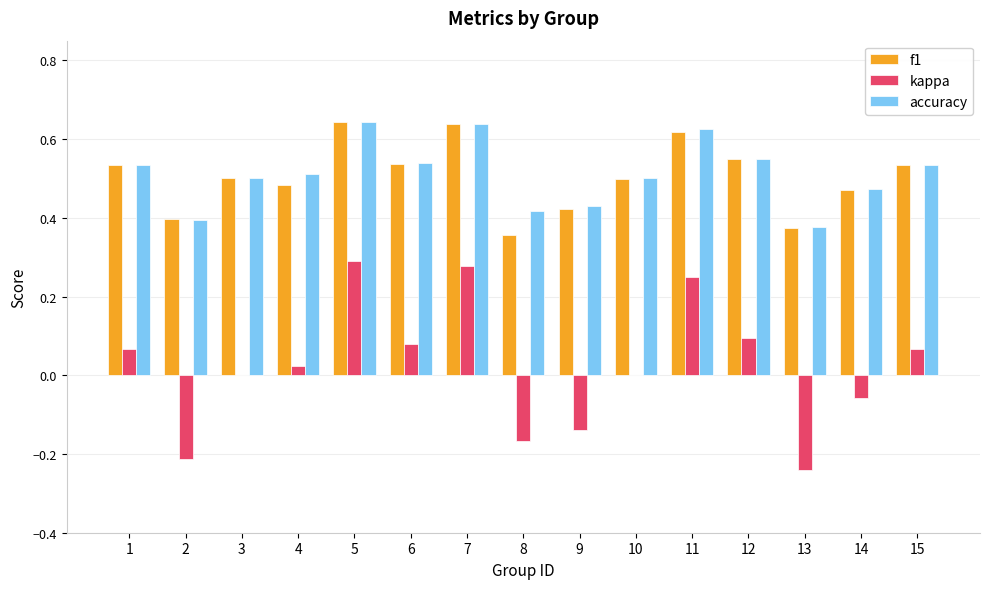

What is the sum of the accuracy values at 8 and 5?

1.1